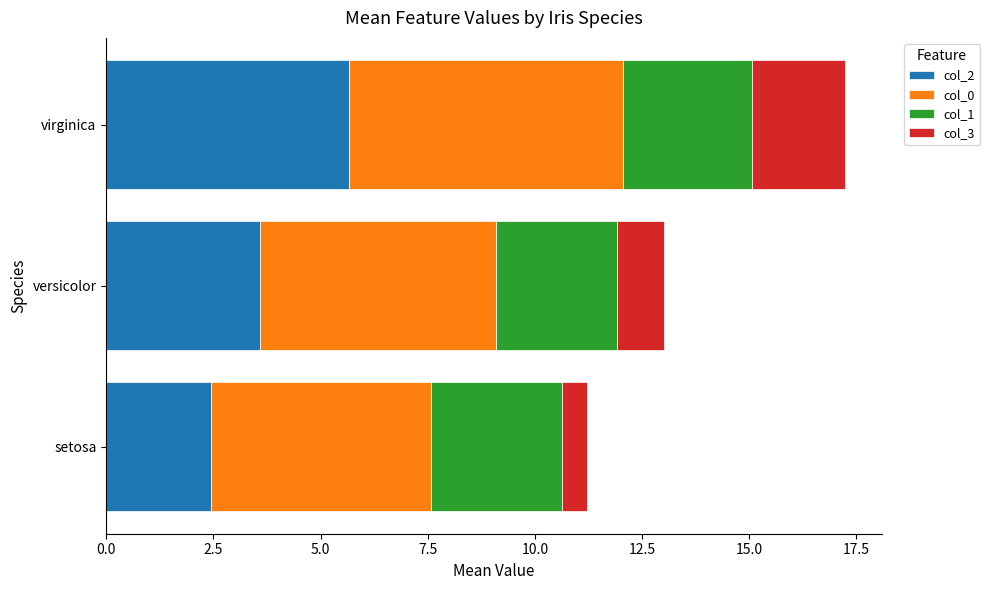

Count the number of categories in the chart.

3